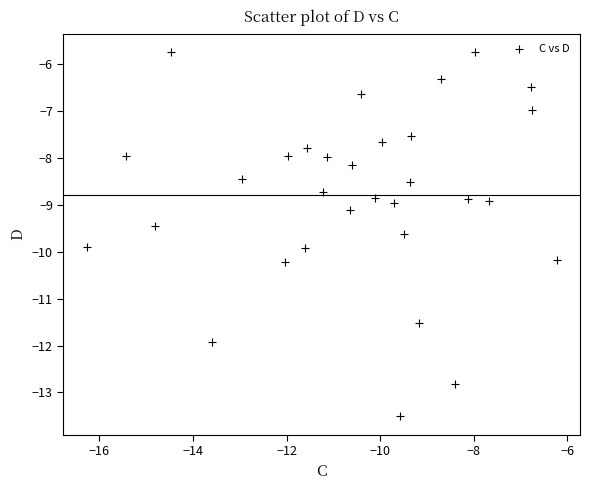

What is the range of Y values (max minus min)?

7.8